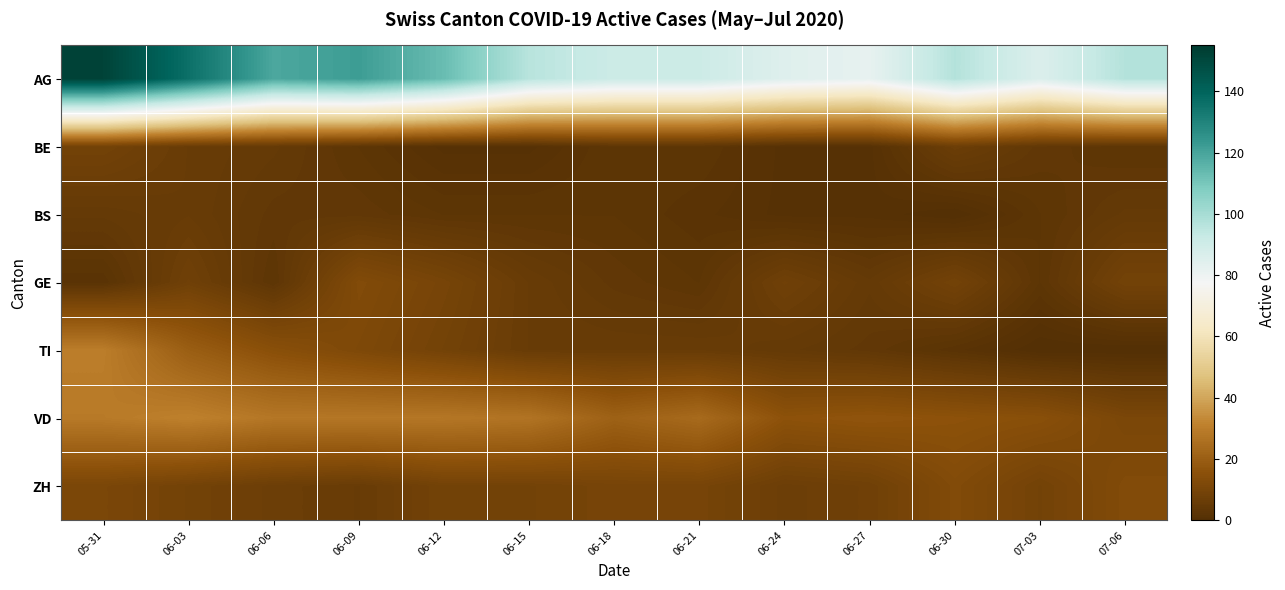

At which category is the sum across all series the highest?

05-31